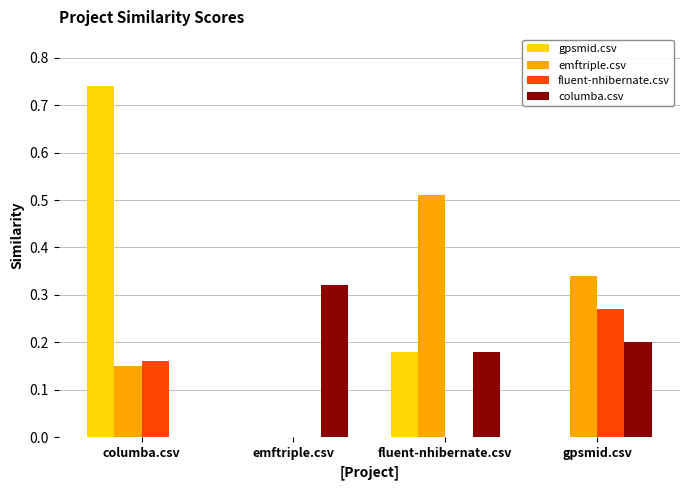

Between columba.csv and gpsmid.csv, which series saw the biggest shift?

gpsmid.csv